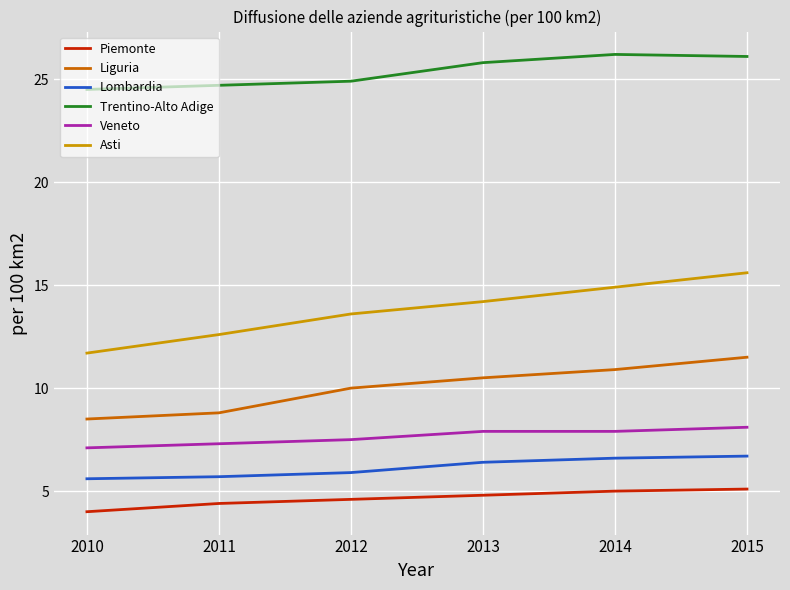

At 2011, list the series in order from smallest to largest.

Piemonte, Lombardia, Veneto, Liguria, Asti, Trentino-Alto Adige